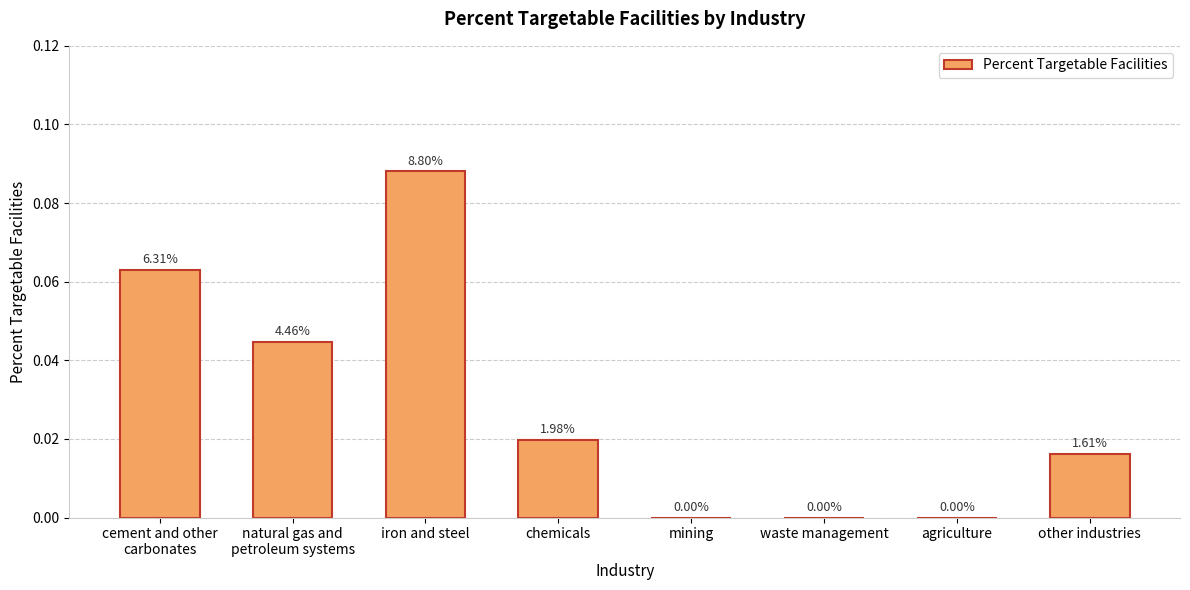

Are the bars horizontal?

No